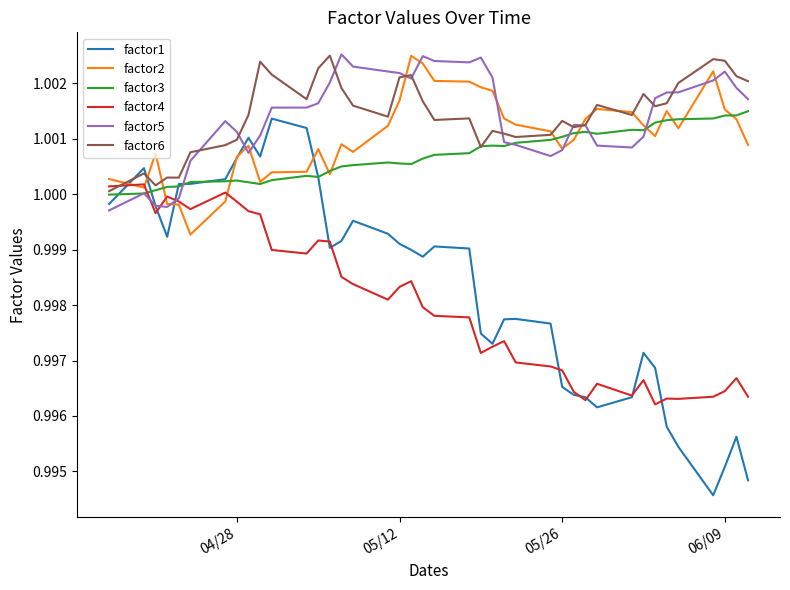

Which series has the widest spread of values?

factor1